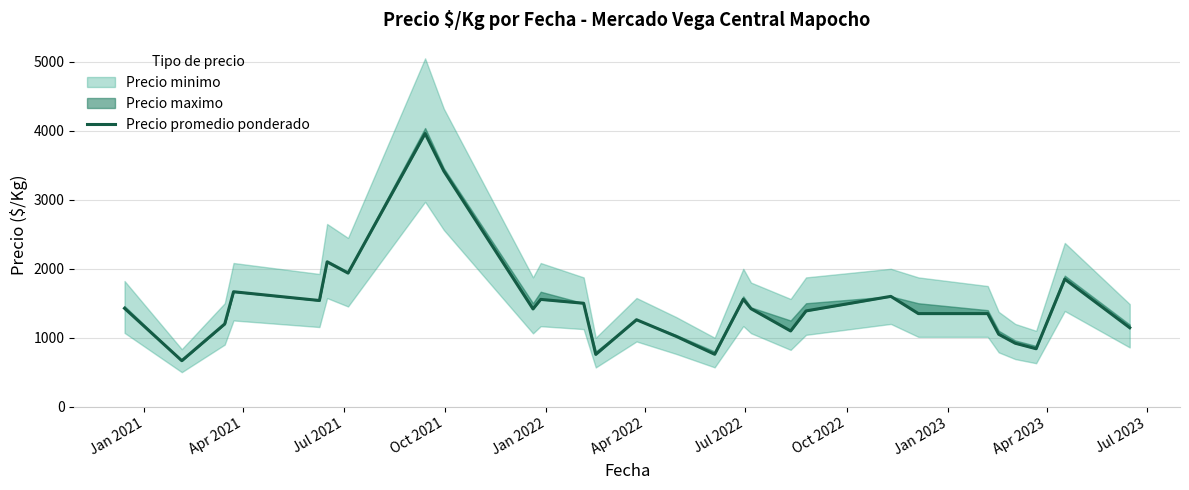

Where does the data first go above 1417?

Jan 2021